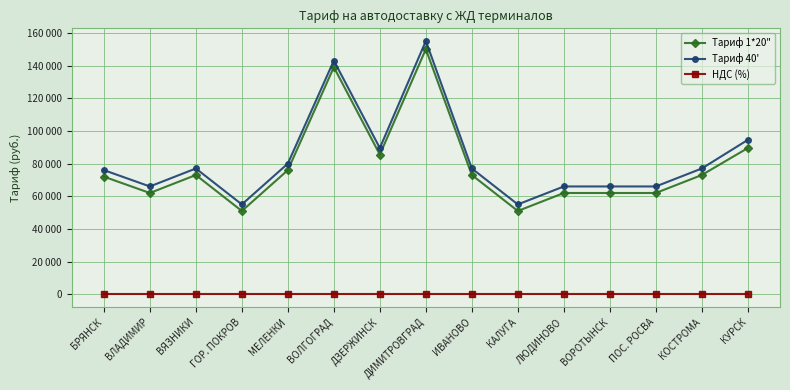

Which series has the largest range (max minus min)?

Тариф 40'